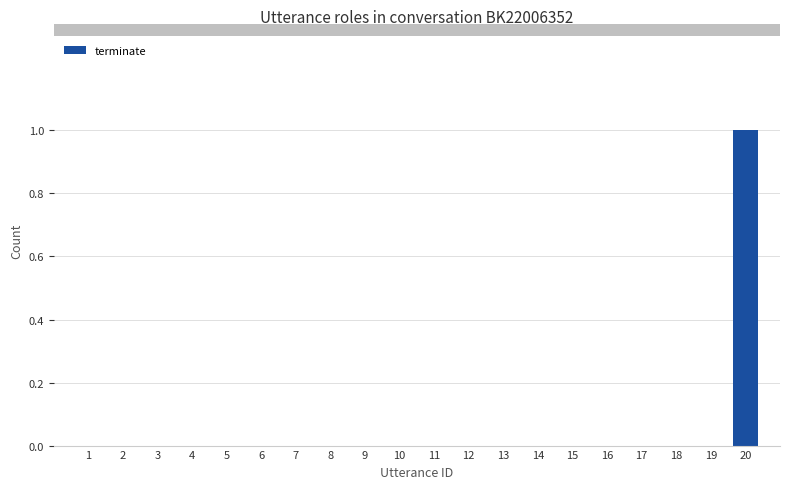

How many distinct data groups are displayed?

1